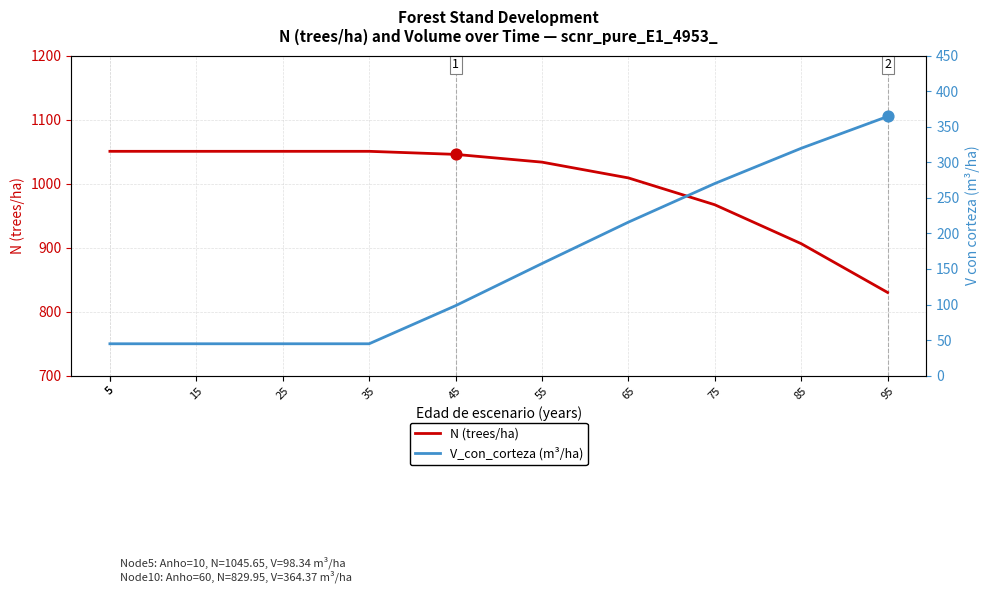

What are all the series names shown in the legend?

N (trees/ha), V_con_corteza (m³/ha)